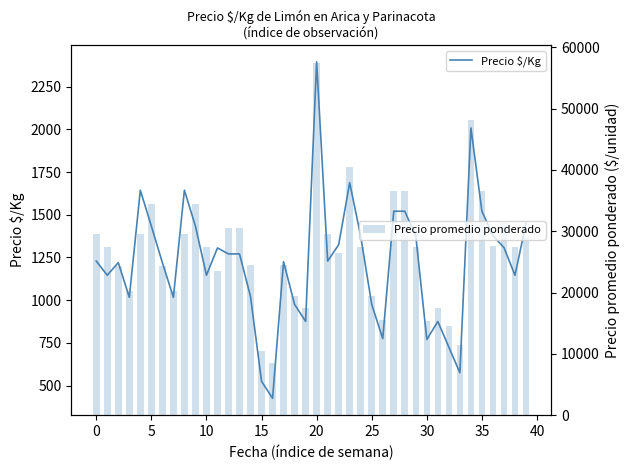

What is the average value of the Precio promedio ponderado series?

26690